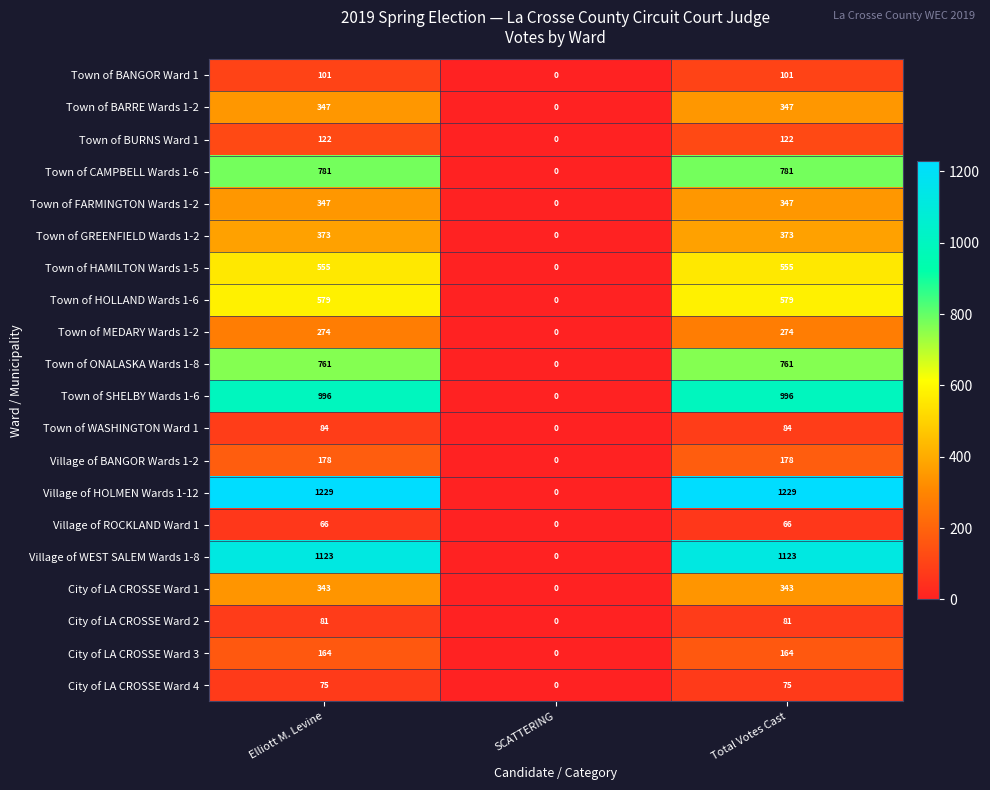

What is the difference between the maximum and minimum values in the City of LA CROSSE Ward 3 series?

164